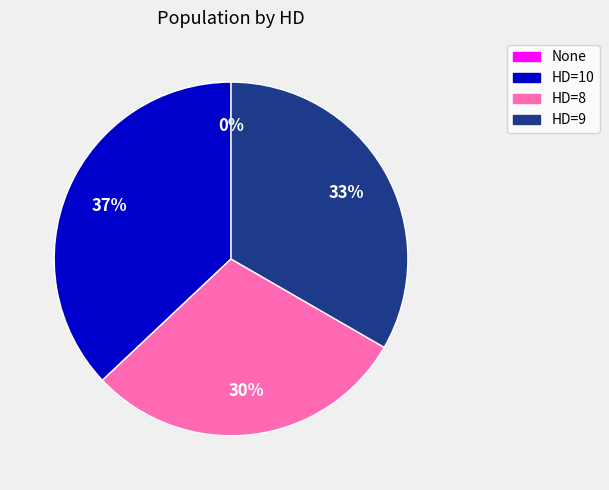

Does HD=8 represent more than half of the total?

No